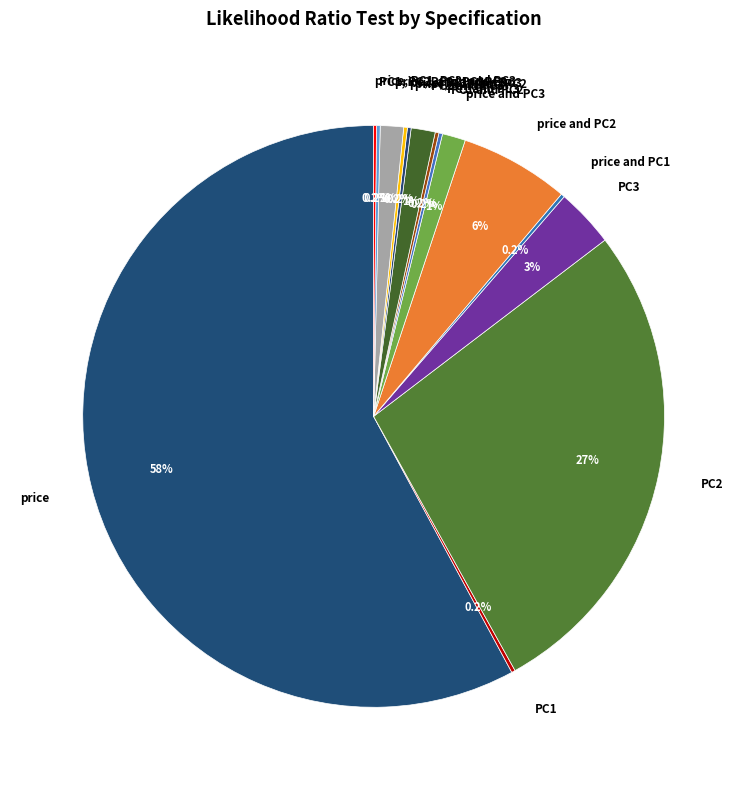

The price slice represents 58% of the pie. True or false?

True